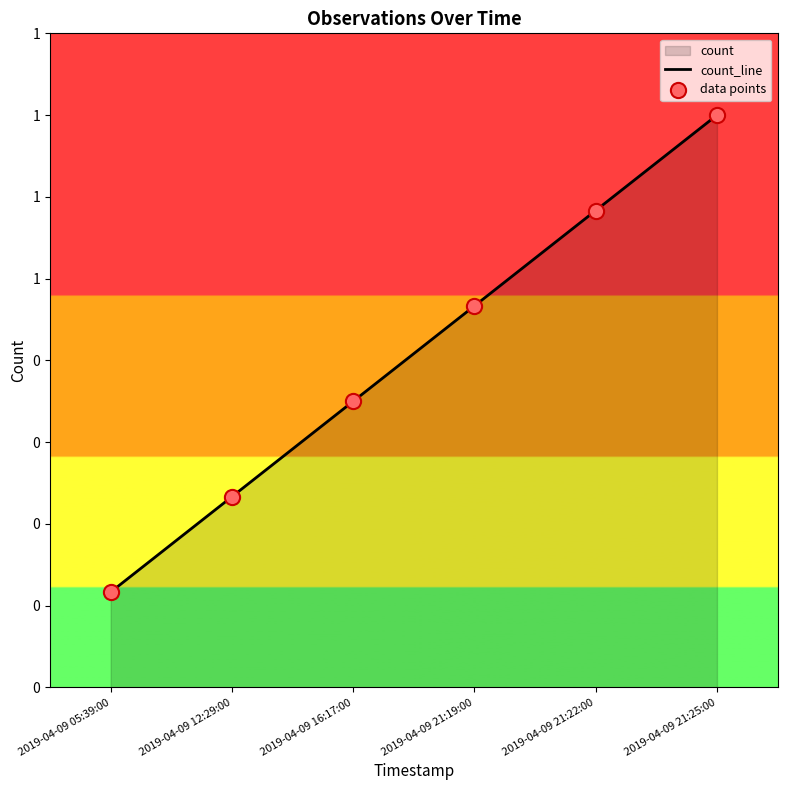

Is the value of data points at 2019-04-09 05:39:00 greater than the value of count_line at 2019-04-09 21:25:00?

No